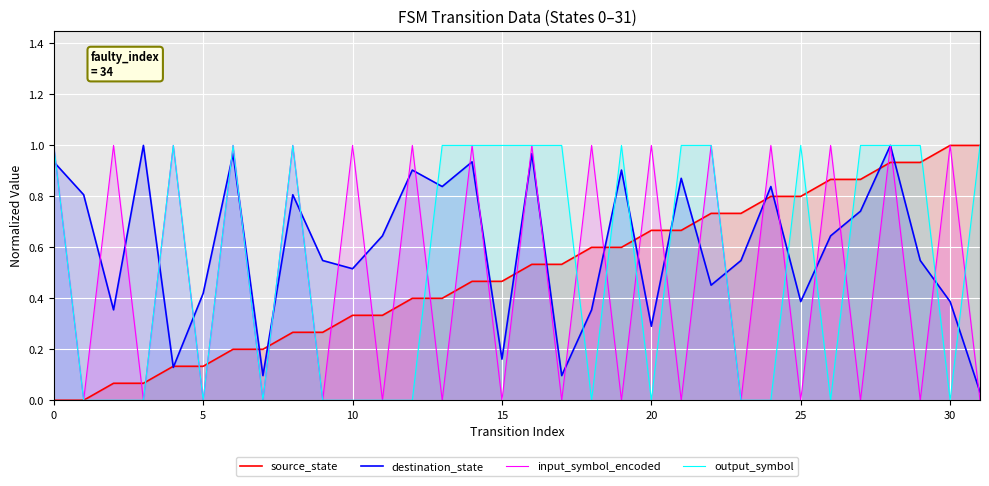

True or false: input_symbol_encoded has a value of 0.0 at 17.

True